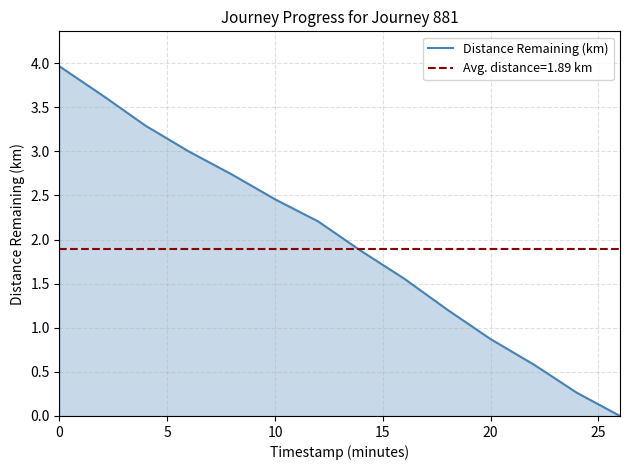

True or false: Distance Remaining (km) has a value of 0.9 at 20.

True